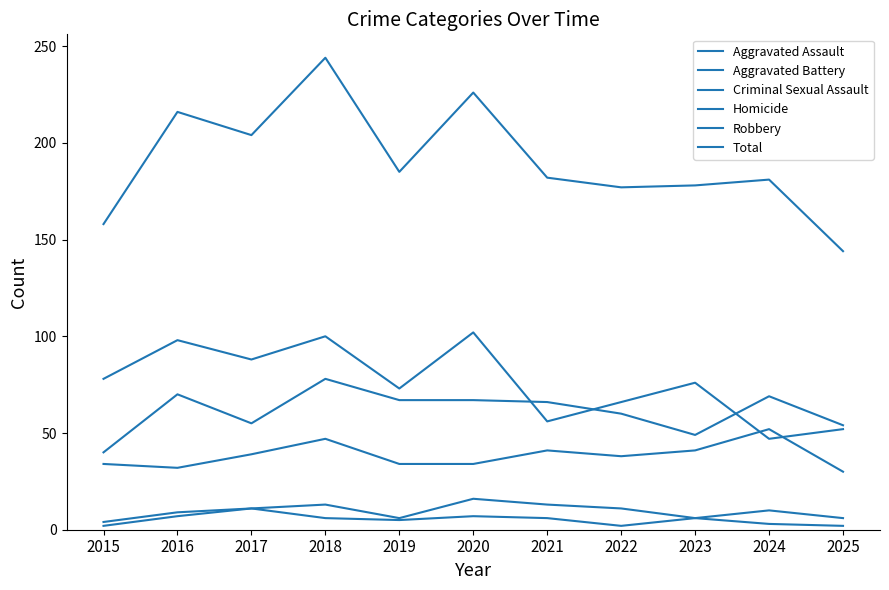

Where is the first local maximum for Aggravated Assault?

2018